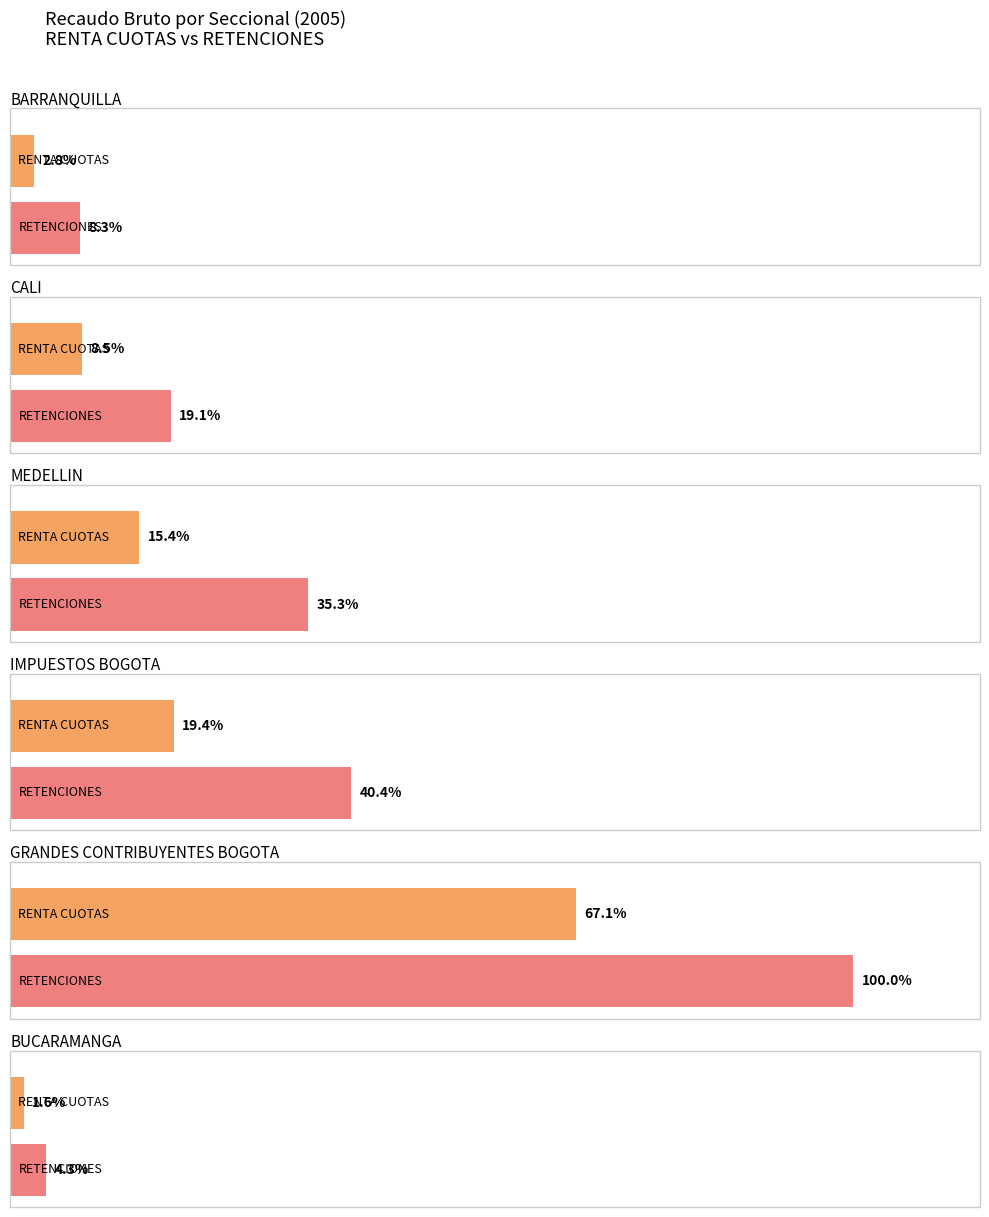

The value of EXTERNOS at GRANDES CONTRIBUYENTES BOGOTA is 2621.4. True or false?

False